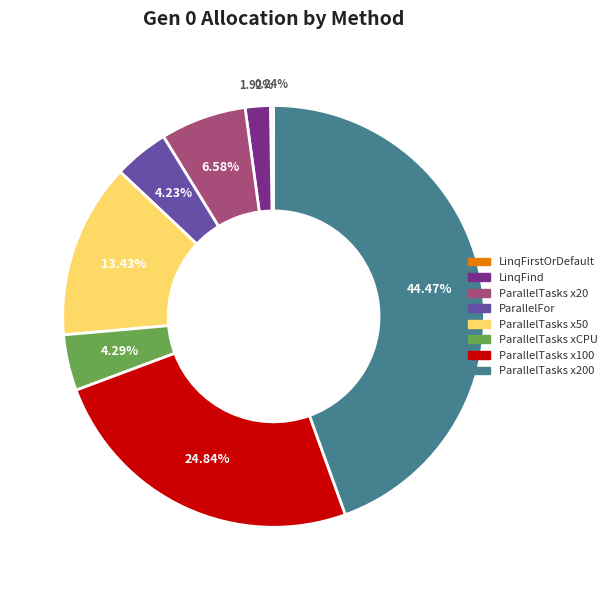

Is there a majority slice in this chart?

No